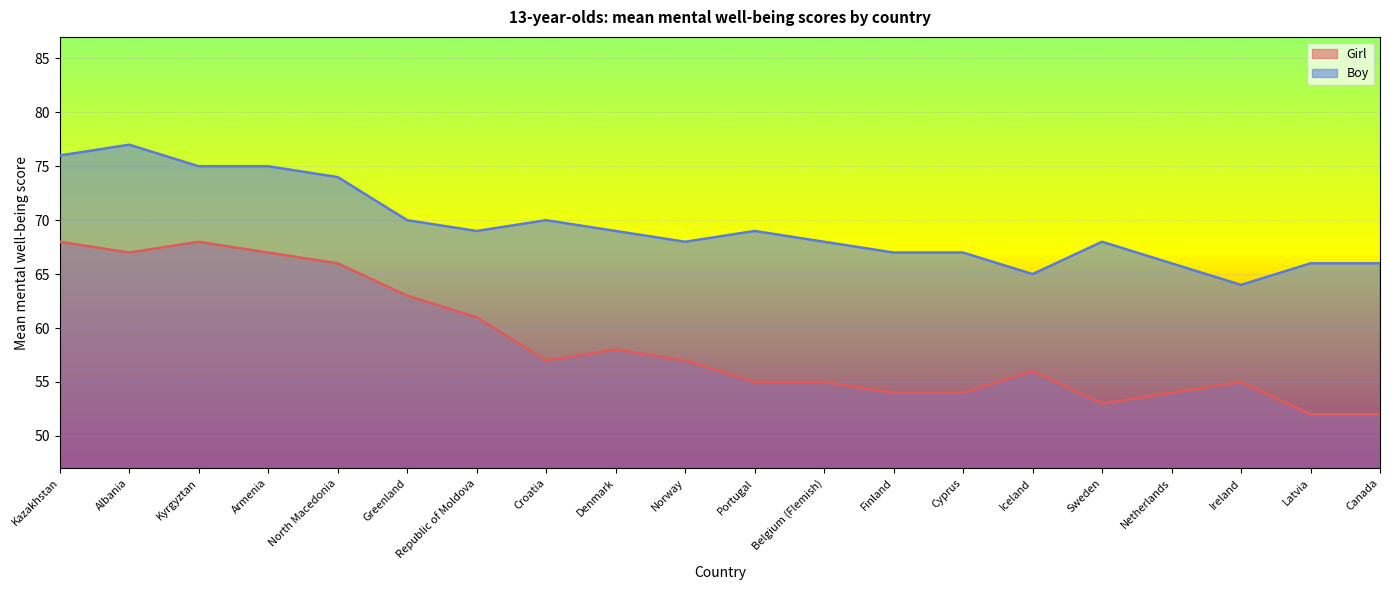

The value of Girl at Portugal is 55. True or false?

True